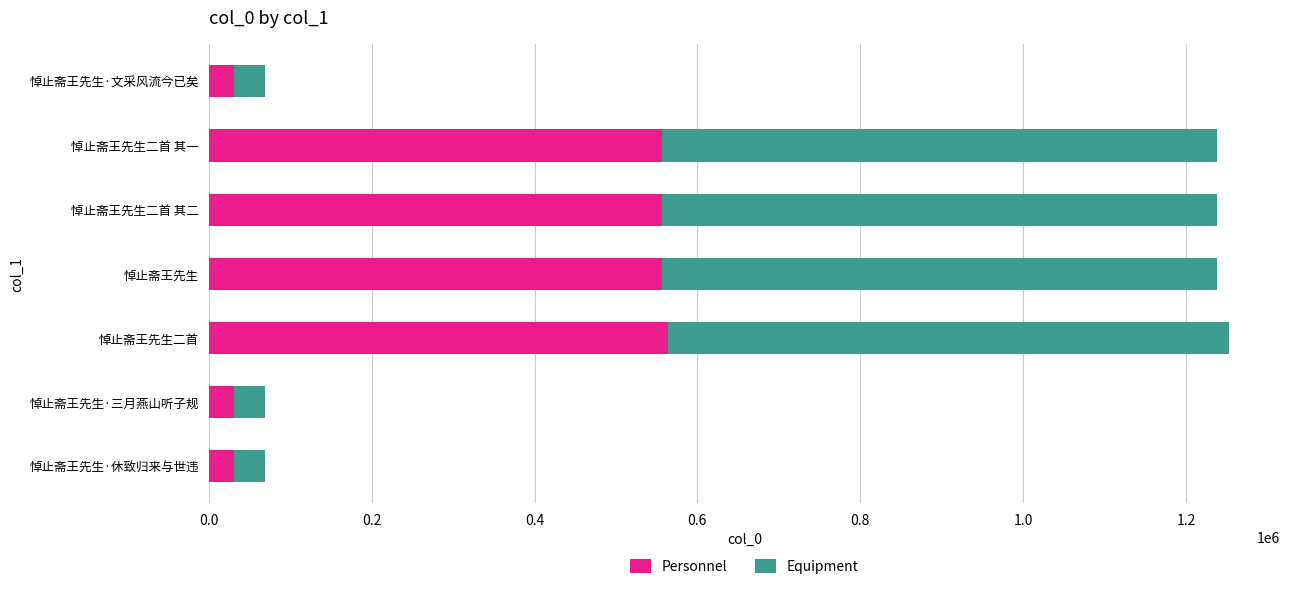

What is the maximum value for Personnel?

563781.2